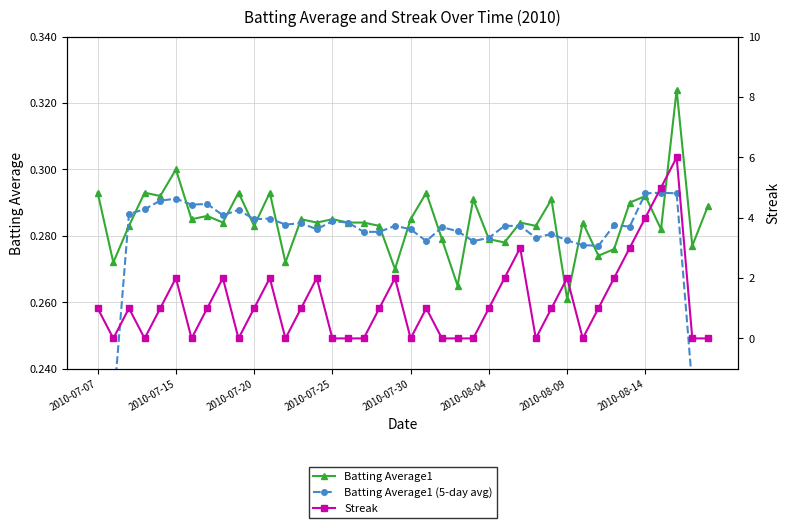

Which series has the widest spread of values?

Streak